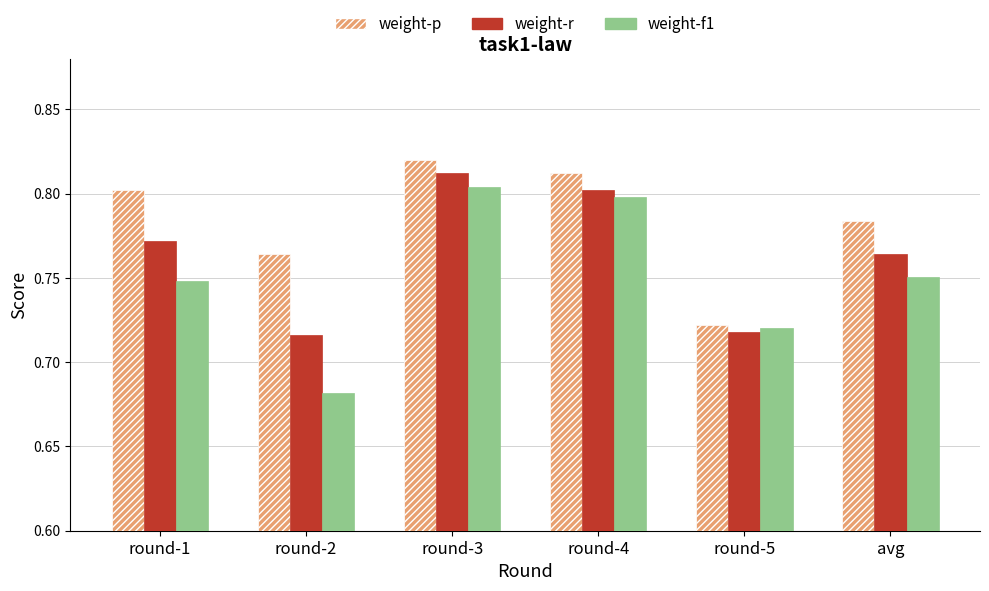

List the series in order of their overall mean, highest first.

weight-p, weight-r, weight-f1